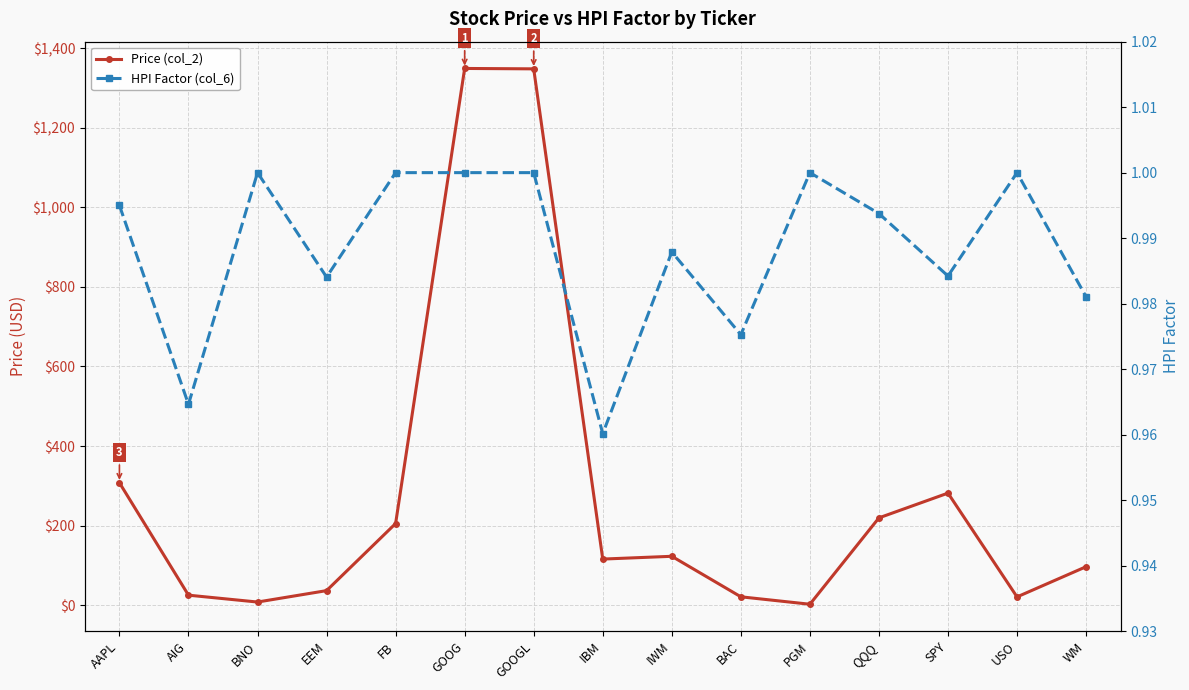

What is the maximum value for Price (col_2)?

1349.3